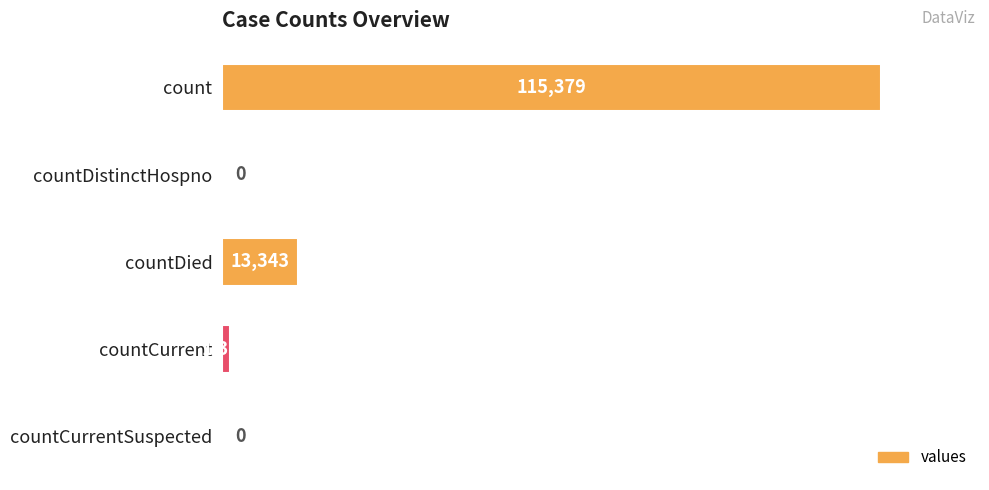

What is the sum of the values at countCurrent and countDied?

14726